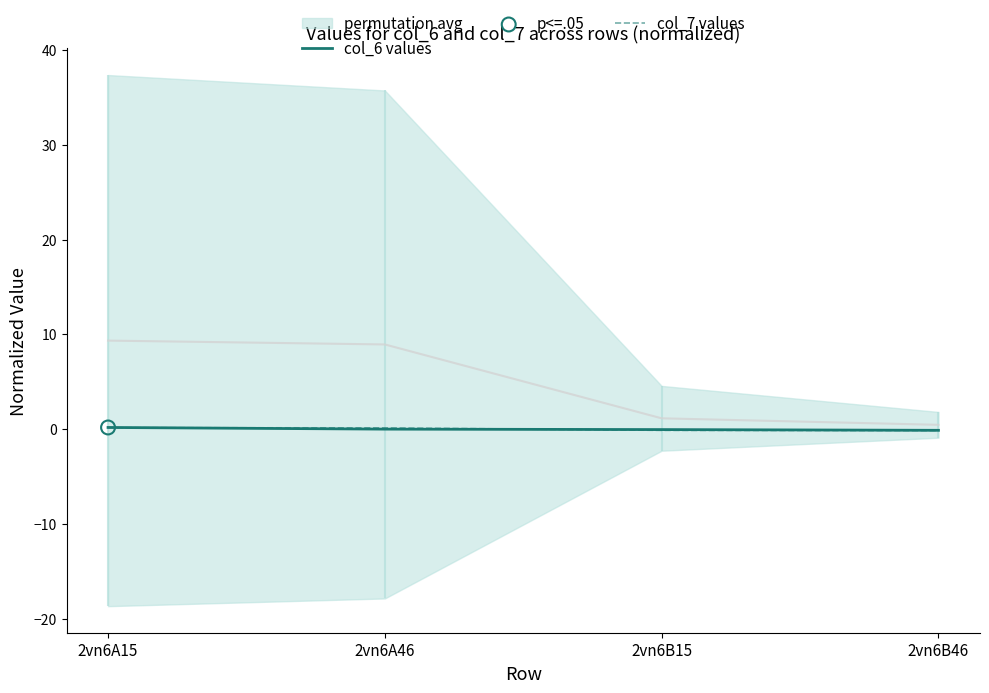

Which series reaches the minimum Y coordinate?

col_7 values